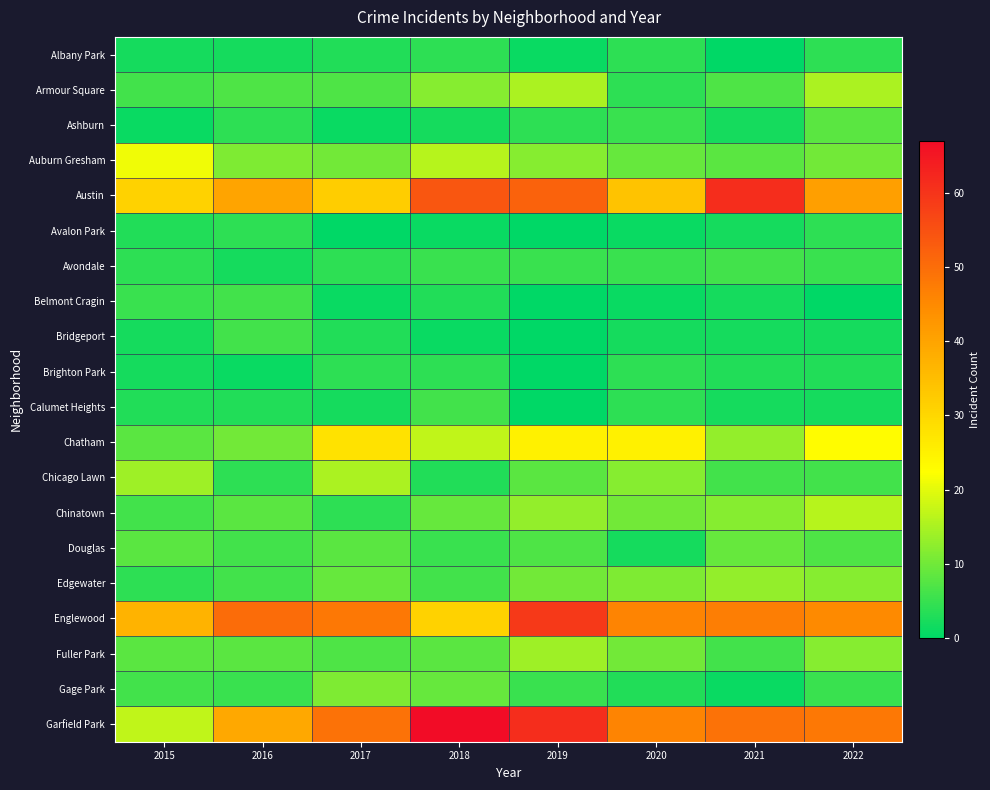

Reading right to left, transcribe all the data shown in this chart.

Albany Park: 2022=4	2021=0	2020=4	2019=1	2018=4	2017=3	2016=2	2015=2
Armour Square: 2022=15	2021=7	2020=4	2019=15	2018=12	2017=7	2016=7	2015=6
Ashburn: 2022=8	2021=2	2020=5	2019=4	2018=2	2017=1	2016=4	2015=1
Auburn Gresham: 2022=10	2021=8	2020=9	2019=12	2018=16	2017=10	2016=11	2015=21
Austin: 2022=41	2021=61	2020=34	2019=52	2018=54	2017=32	2016=40	2015=31
Avalon Park: 2022=4	2021=2	2020=1	2019=0	2018=1	2017=0	2016=4	2015=3
Avondale: 2022=5	2021=6	2020=5	2019=5	2018=5	2017=4	2016=2	2015=4
Belmont Cragin: 2022=0	2021=2	2020=1	2019=0	2018=3	2017=1	2016=6	2015=5
Bridgeport: 2022=2	2021=2	2020=2	2019=0	2018=1	2017=3	2016=6	2015=2
Brighton Park: 2022=3	2021=3	2020=4	2019=0	2018=4	2017=4	2016=1	2015=2
Calumet Heights: 2022=2	2021=2	2020=4	2019=0	2018=6	2017=2	2016=3	2015=3
Chatham: 2022=23	2021=13	2020=25	2019=25	2018=17	2017=28	2016=10	2015=8
Chicago Lawn: 2022=6	2021=6	2020=12	2019=8	2018=3	2017=15	2016=4	2015=14
Chinatown: 2022=16	2021=12	2020=10	2019=13	2018=9	2017=4	2016=8	2015=6
Douglas: 2022=7	2021=9	2020=2	2019=7	2018=5	2017=8	2016=6	2015=8
Edgewater: 2022=12	2021=13	2020=11	2019=10	2018=6	2017=9	2016=6	2015=4
Englewood: 2022=45	2021=47	2020=46	2019=59	2018=31	2017=48	2016=50	2015=37
Fuller Park: 2022=12	2021=6	2020=10	2019=14	2018=8	2017=7	2016=8	2015=8
Gage Park: 2022=5	2021=1	2020=3	2019=5	2018=9	2017=11	2016=5	2015=6
Garfield Park: 2022=48	2021=49	2020=46	2019=61	2018=67	2017=49	2016=39	2015=17